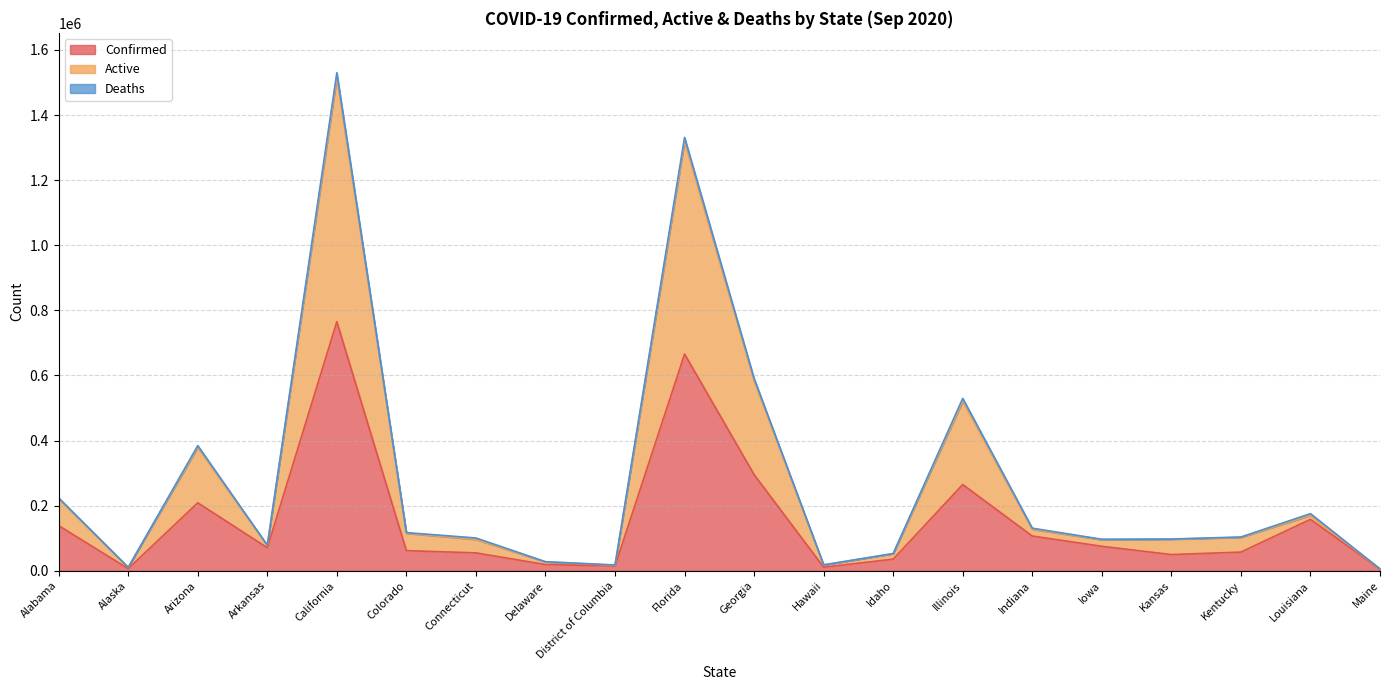

Read the Confirmed value at Arizona, to the nearest 50.

208700